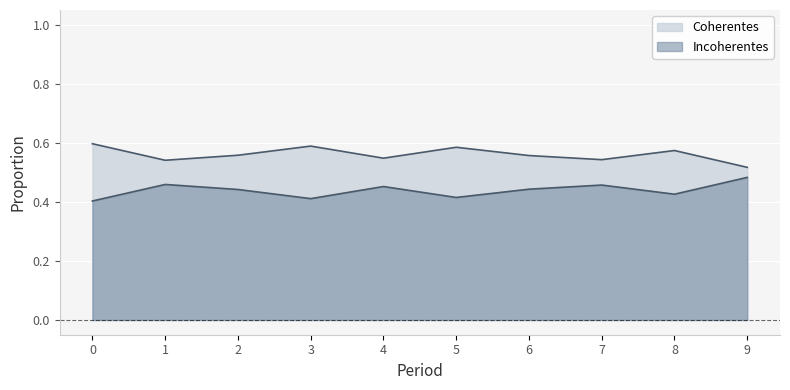

Rank the categories by Incoherentes value from highest to lowest.

9, 1, 7, 4, 6, 2, 8, 5, 3, 0